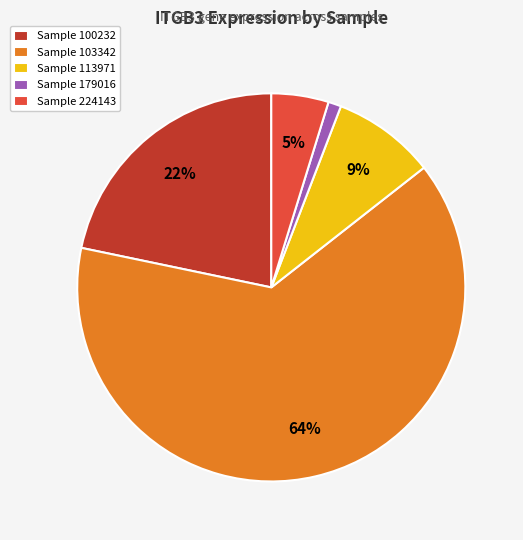

What is the ratio of the value at Sample 113971 to the value at Sample 100232?

0.4